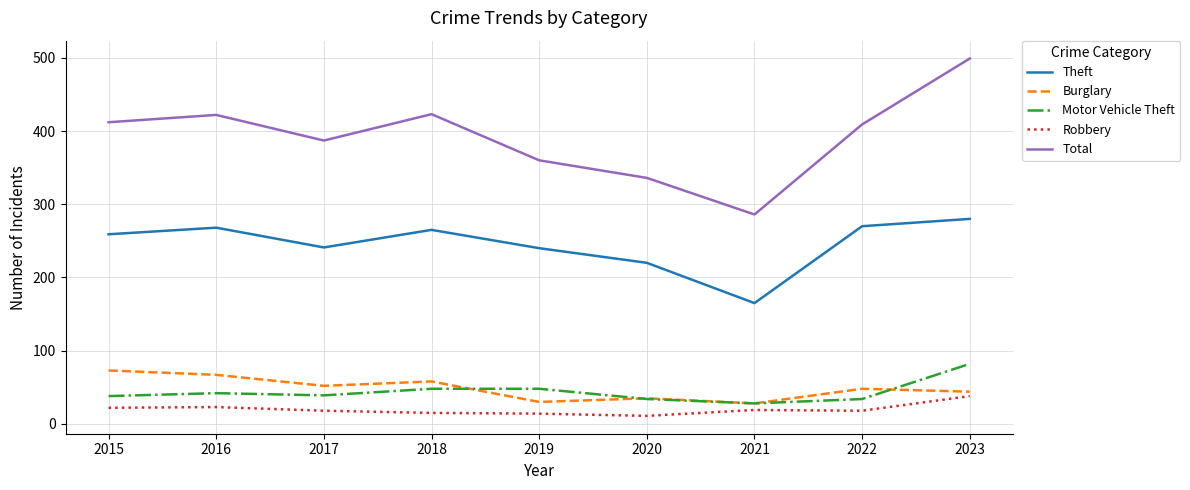

Between which two adjacent categories do Motor Vehicle Theft and Burglary first intersect?

2018 and 2019